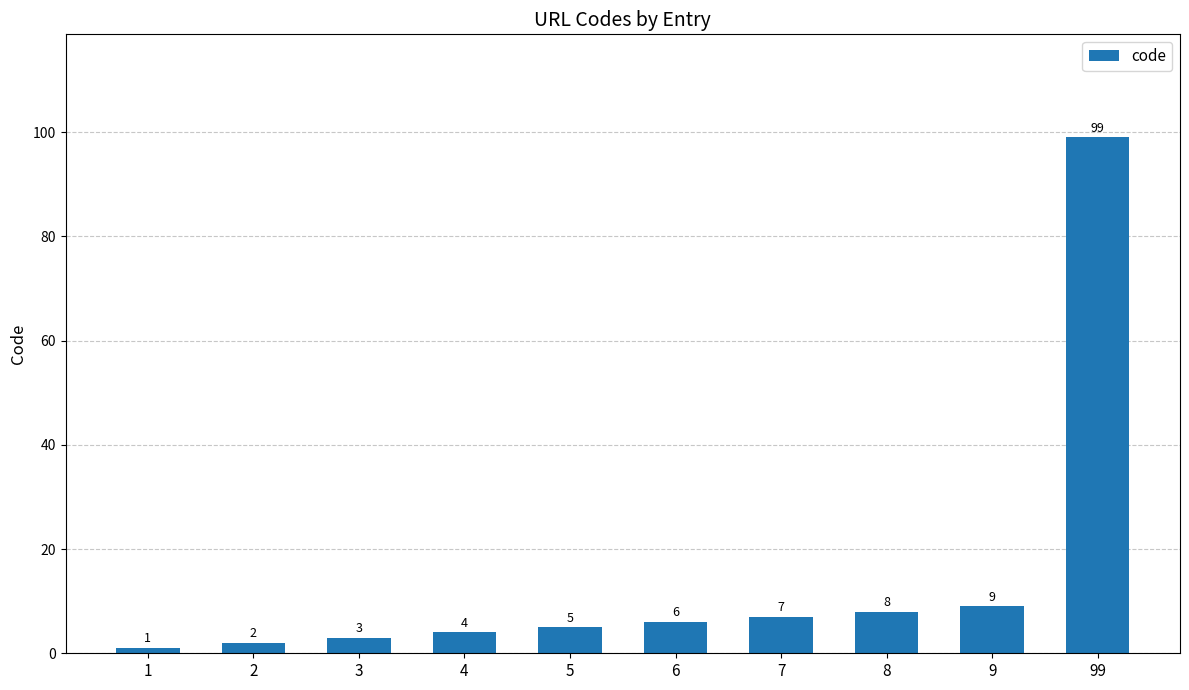

Does the chart contain any negative values?

No